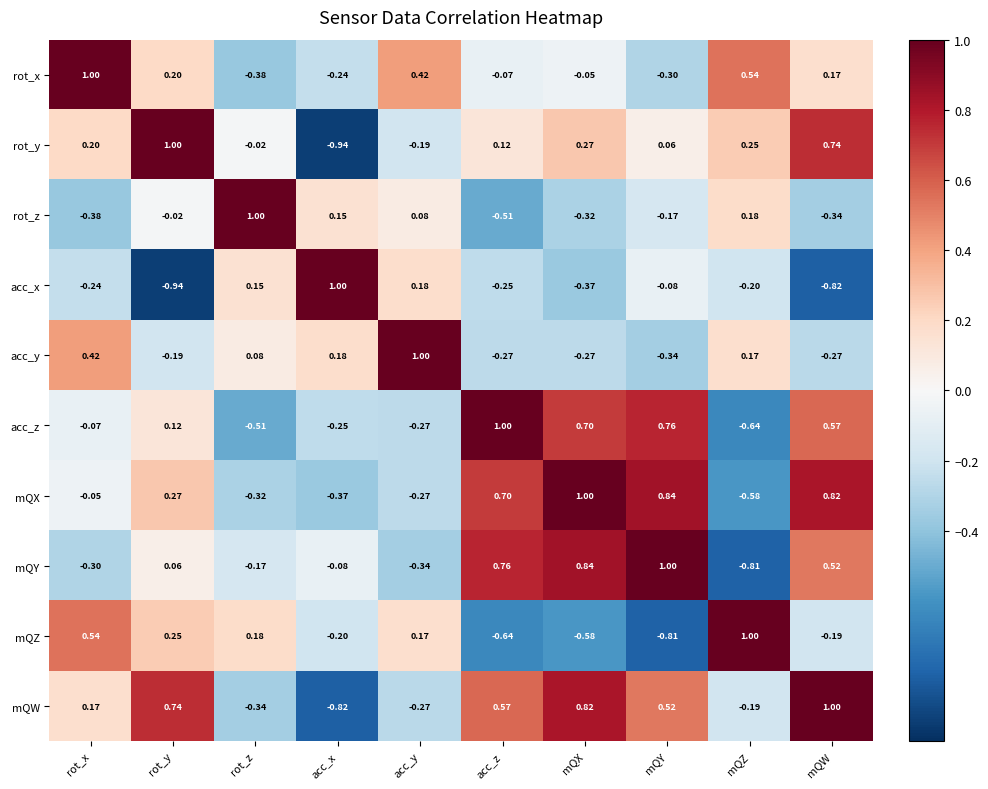

Which series changed the most between rot_x and acc_z?

mQZ